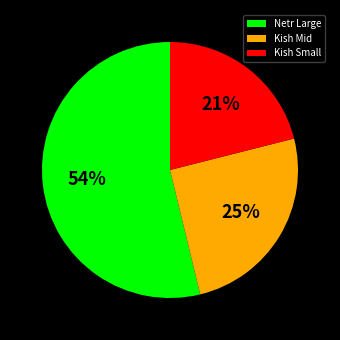

Is there a majority slice in this chart?

Yes